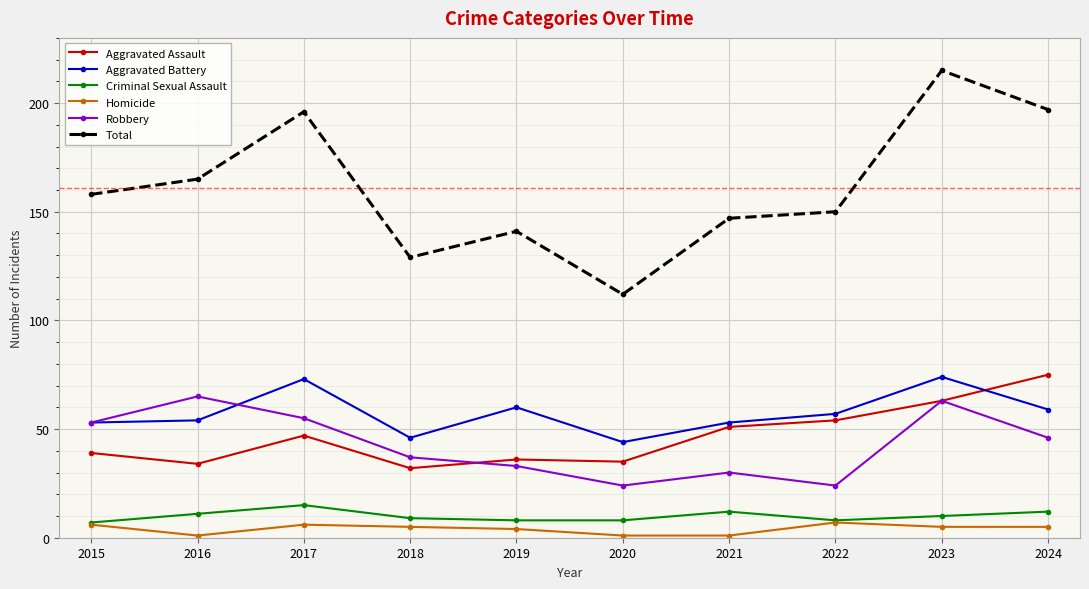

What is the lowest value of the Total series?

112